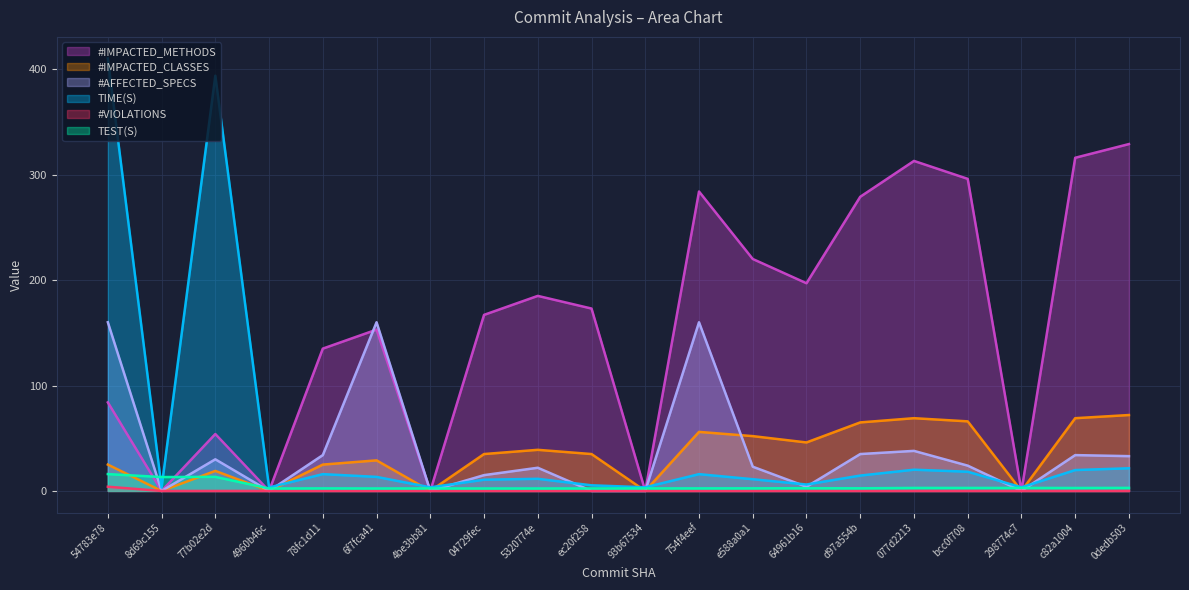

What is the difference between the maximum and second lowest values in the #VIOLATIONS series?

4.0